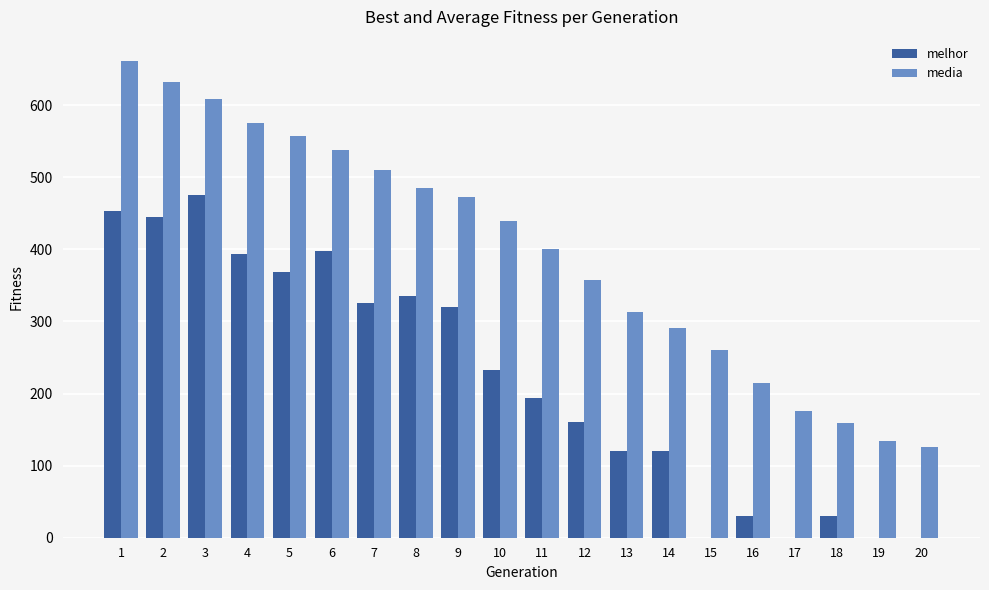

At which category is the sum across all series the highest?

1